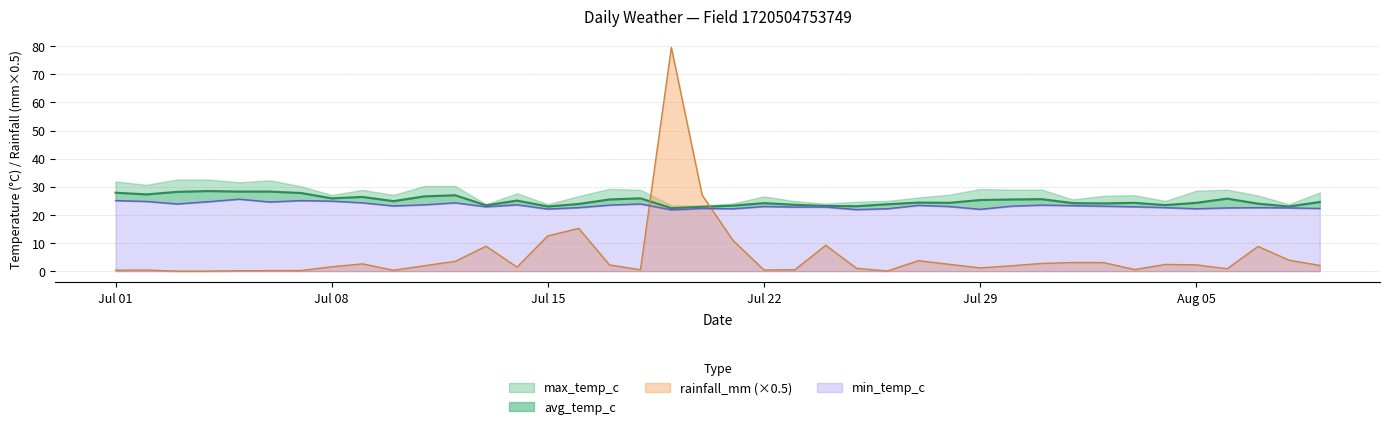

What is the highest value of the rainfall_mm (×0.5) series?

79.6